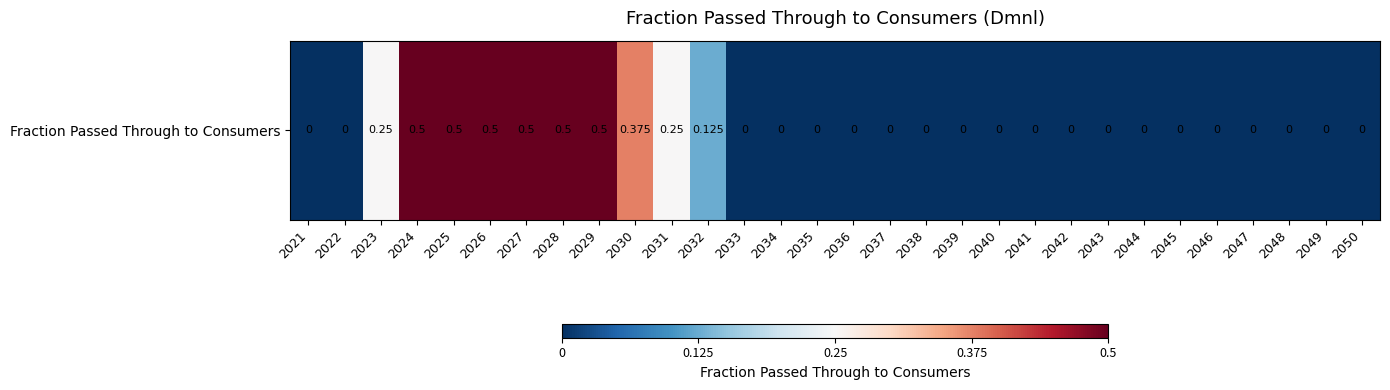

How many values are above zero?

10